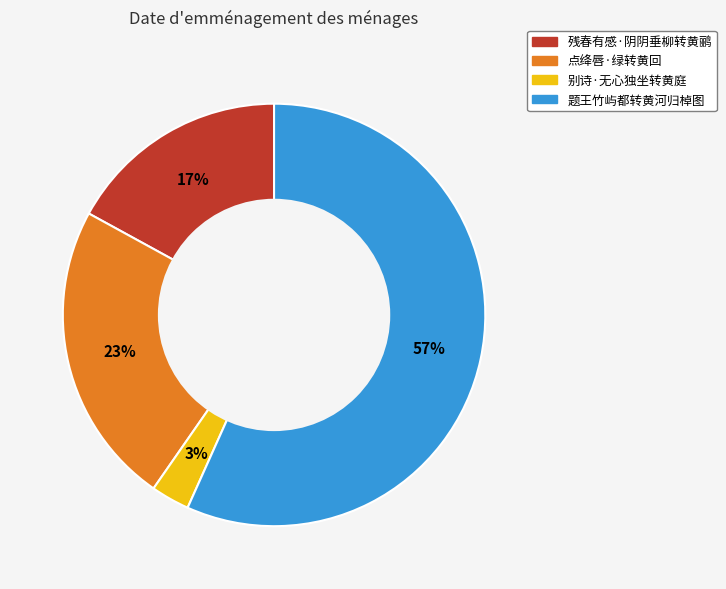

How many slices are in this pie chart?

4